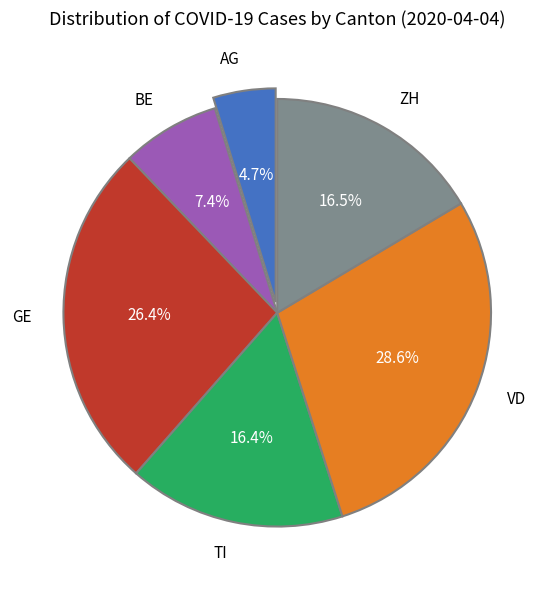

To the nearest percent, what is the difference between the largest and smallest slice percentages?

24%